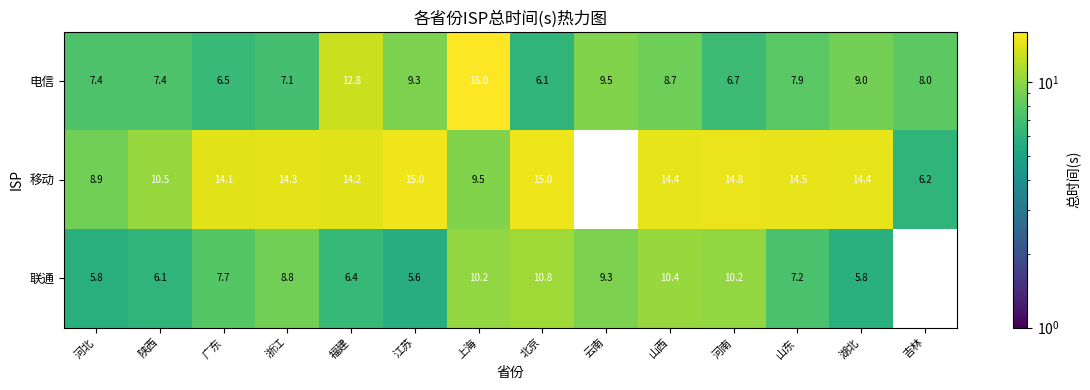

At which category is the sum across all series the highest?

上海